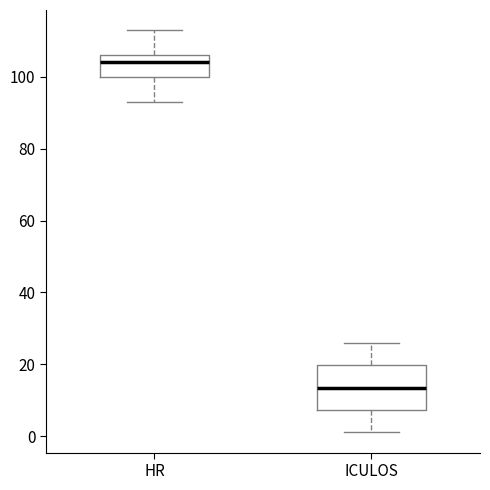

Comparing the boxes themselves (not the whiskers), which one is the tallest?

ICULOS